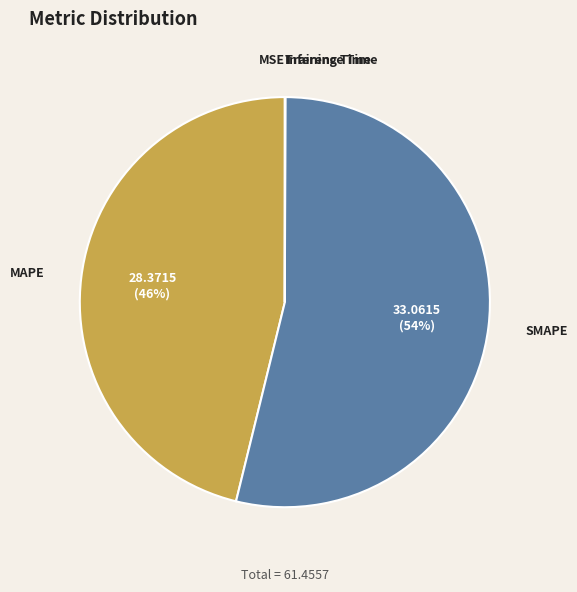

Is there a majority slice in this chart?

Yes